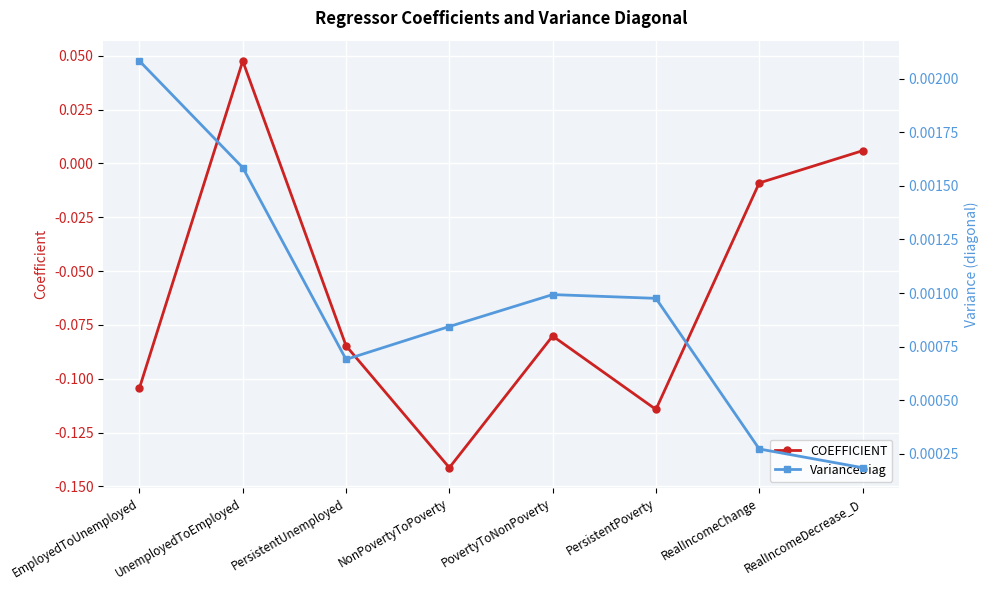

At which category does the chart reach its peak across all series?

UnemployedToEmployed